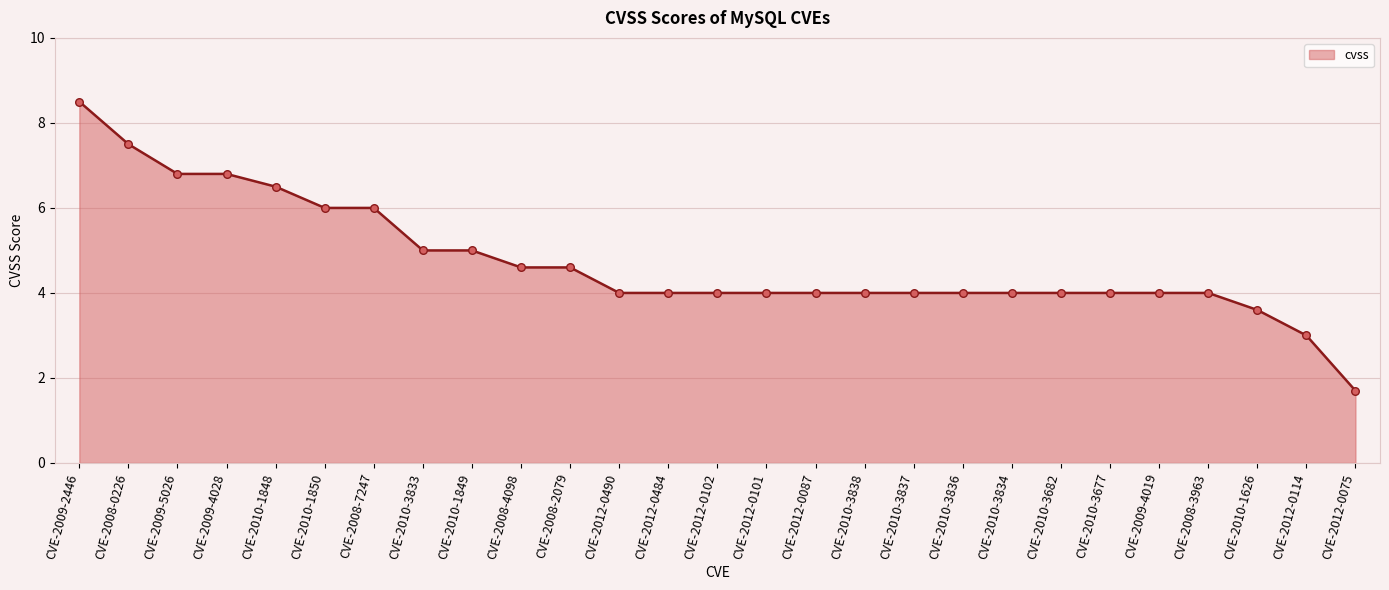

What is the ratio of the value at CVE-2010-1626 to the value at CVE-2009-2446?

0.4